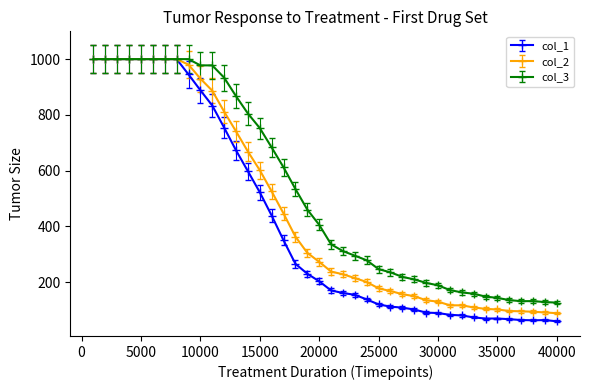

What is the average value of the col_2 series?

458.4